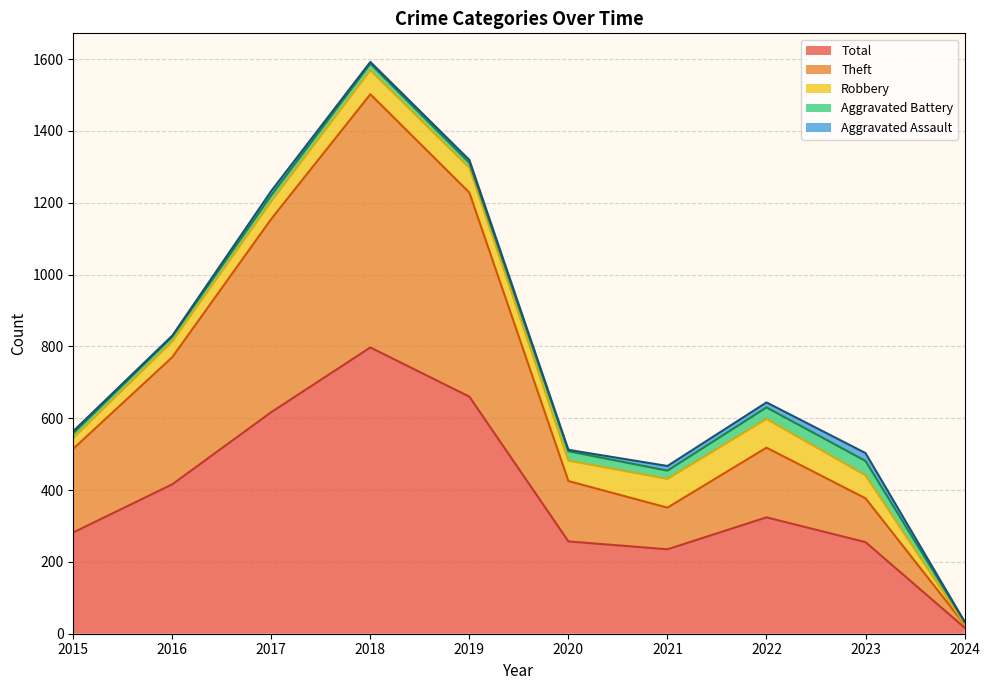

At how many categories does at least one series exceed 664?

1